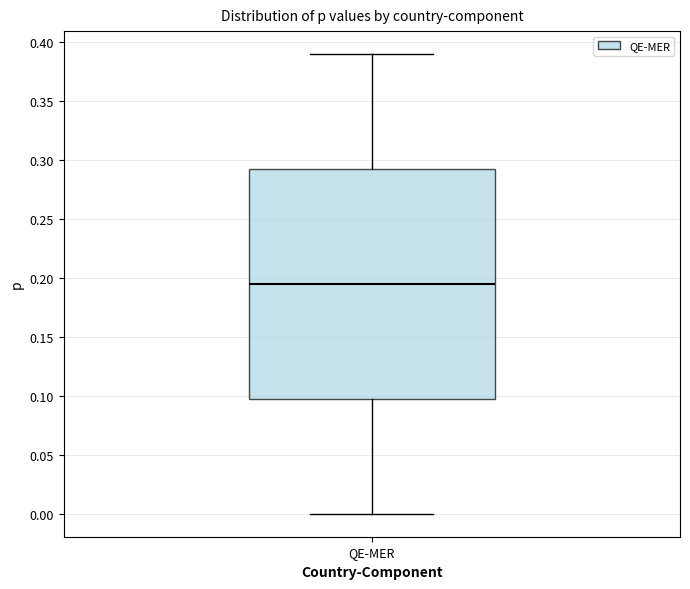

Where does the upper whisker of the box for QE-MER end on the y-axis? The values are not printed on the chart, so give them approximately, as read against the axis.

0.390